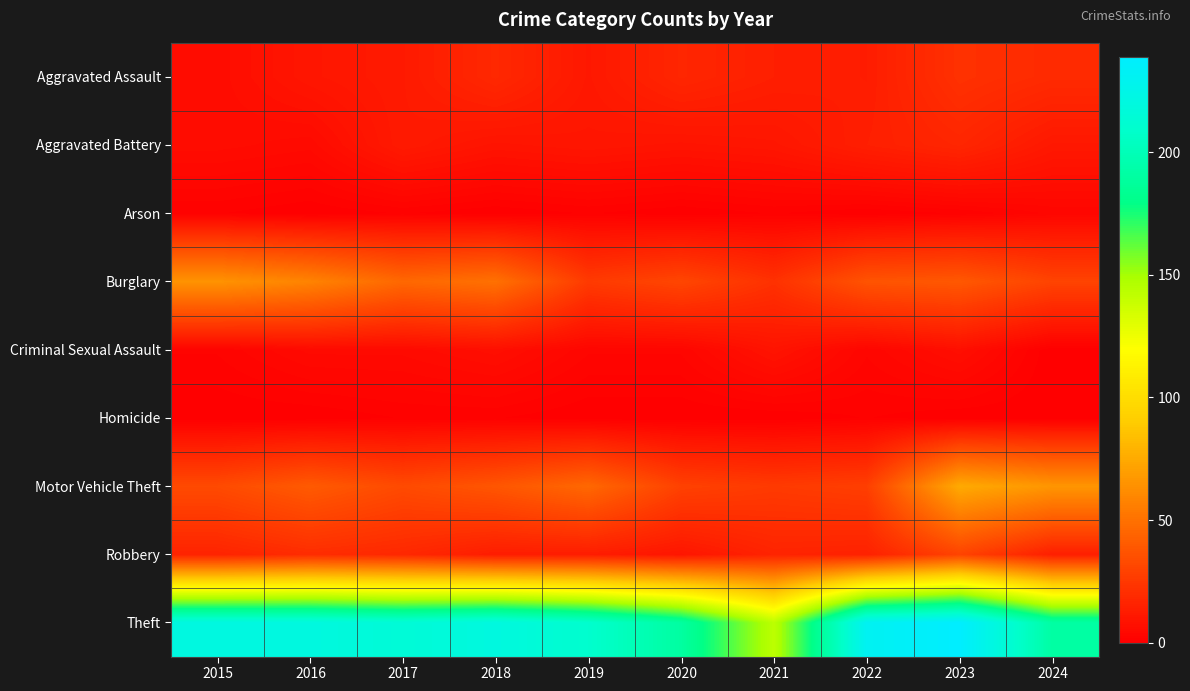

At 2016, list the series in order from largest to smallest.

Theft, Burglary, Motor Vehicle Theft, Robbery, Aggravated Assault, Aggravated Battery, Criminal Sexual Assault, Arson, Homicide